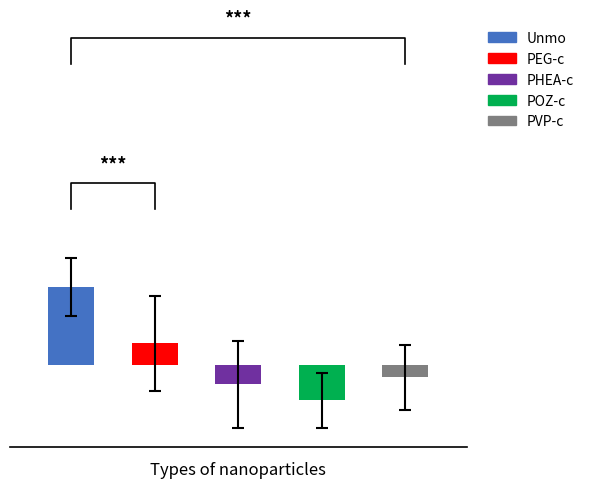

Which series has the widest spread of values?

PHEA-c